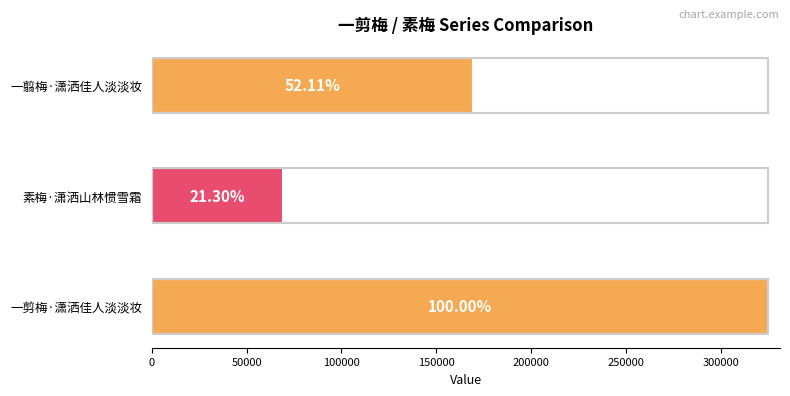

Does the chart contain any negative values?

No